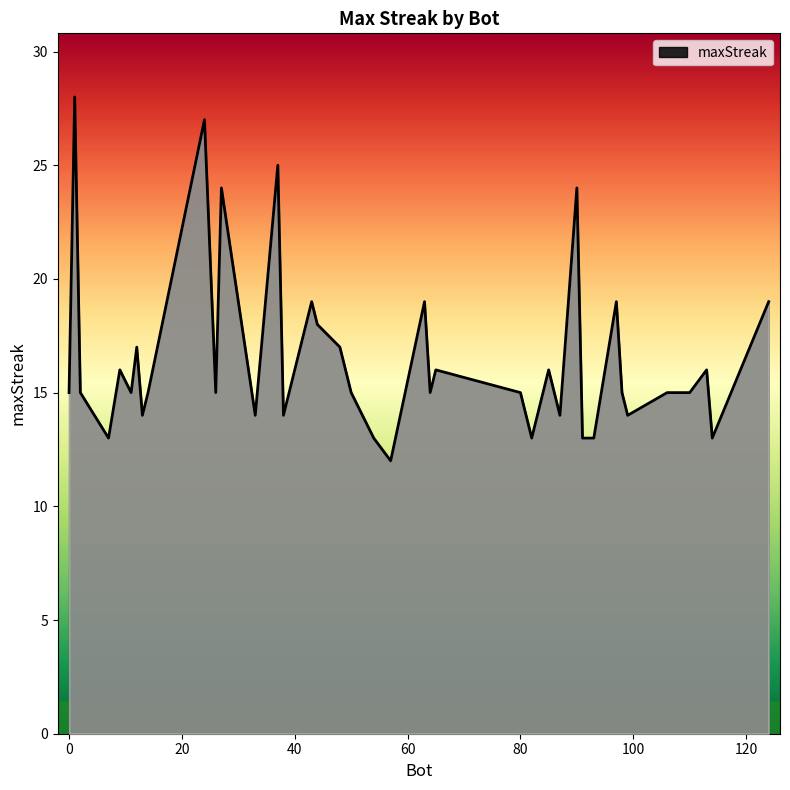

What is the greatest value displayed?

28